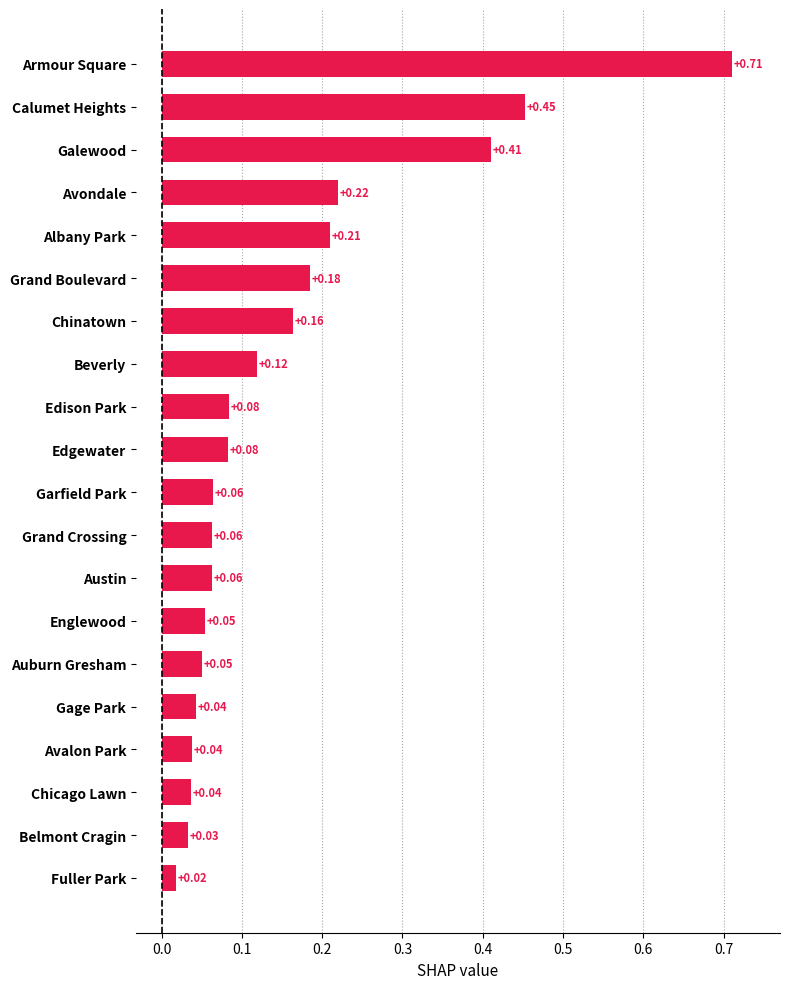

Which category has the lowest value across all series?

Fuller Park